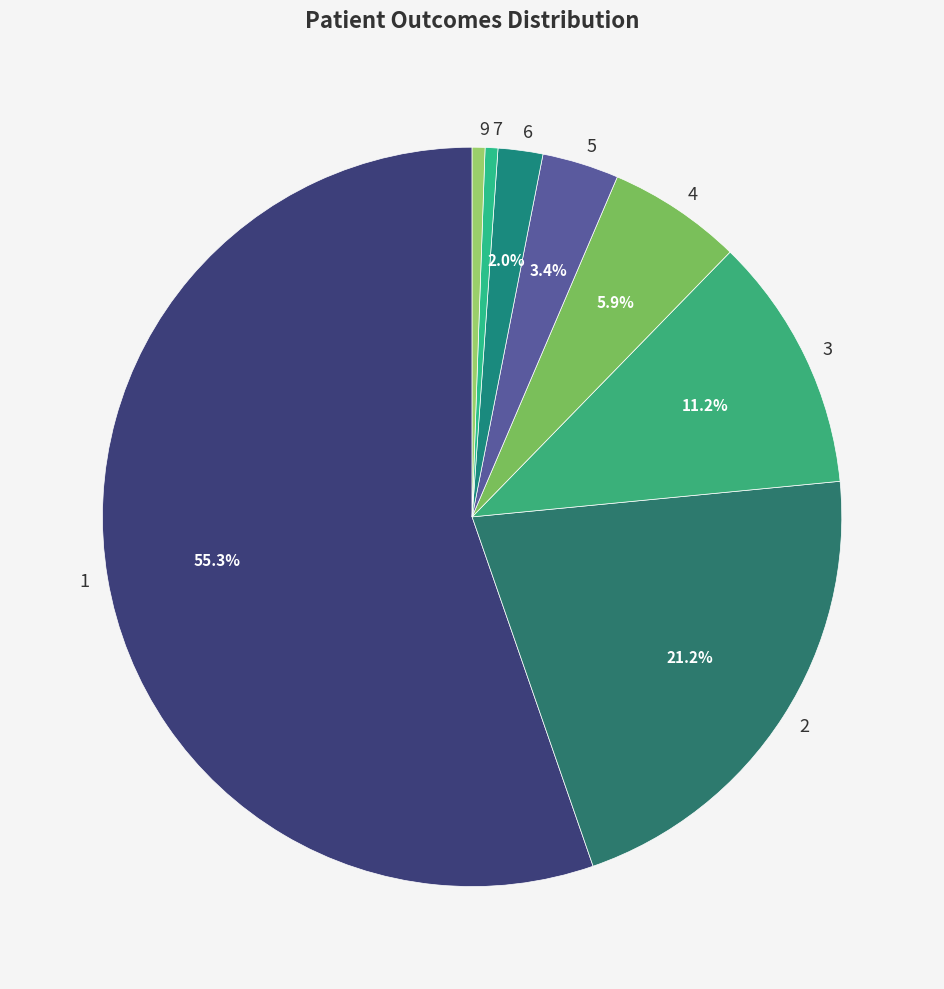

Is there any slice that represents more than half of the pie?

Yes